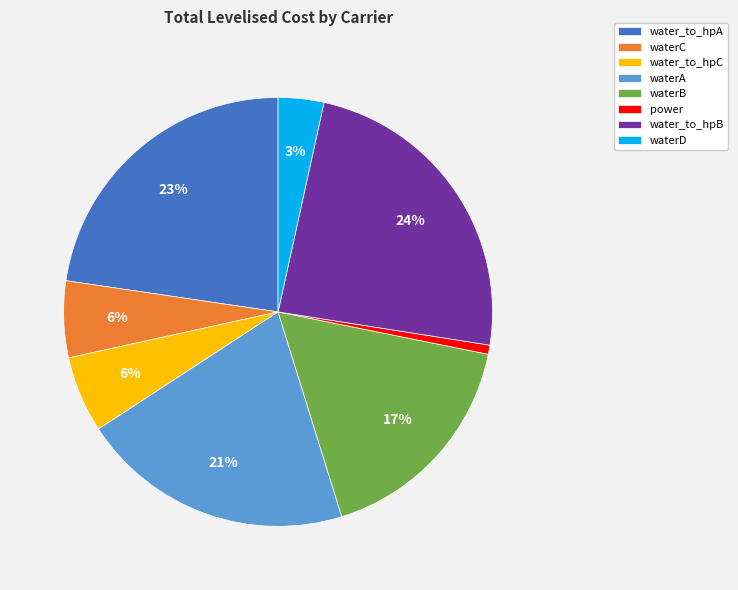

To the nearest percent, what is the difference between the waterB and water_to_hpB slice percentages?

7%